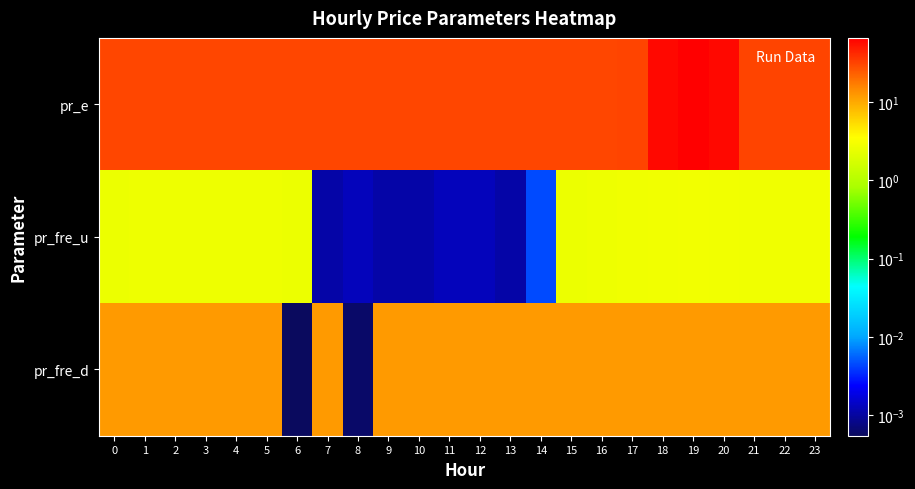

Reading left to right, list all the values displayed in this chart.

pr_e: 0=30.9	1=30.9	2=30.9	3=30.9	4=30.9	5=30.9	6=30.9	7=30.9	8=30.9	9=30.9	10=30.9	11=30.9	12=30.9	13=30.9	14=30.9	15=30.9	16=30.9	17=31.6	18=59.8	19=65.9	20=59.8	21=31.6	22=31.6	23=31.6
pr_fre_u: 0=2.5	1=2.7	2=2.7	3=2.7	4=2.7	5=2.7	6=2.5	7=0.0	8=0.0	9=0.0	10=0.0	11=0.0	12=0.0	13=0.0	14=0.0	15=2.5	16=2.7	17=2.7	18=2.8	19=2.8	20=2.8	21=2.7	22=2.7	23=2.8
pr_fre_d: 0=12.0	1=12.0	2=12.0	3=12.0	4=12.0	5=12.0	6=0.0	7=12.0	8=0.0	9=12.0	10=12.0	11=12.0	12=12.0	13=12.0	14=12.0	15=12.0	16=12.0	17=12.0	18=12.0	19=12.0	20=12.0	21=12.0	22=12.0	23=12.0